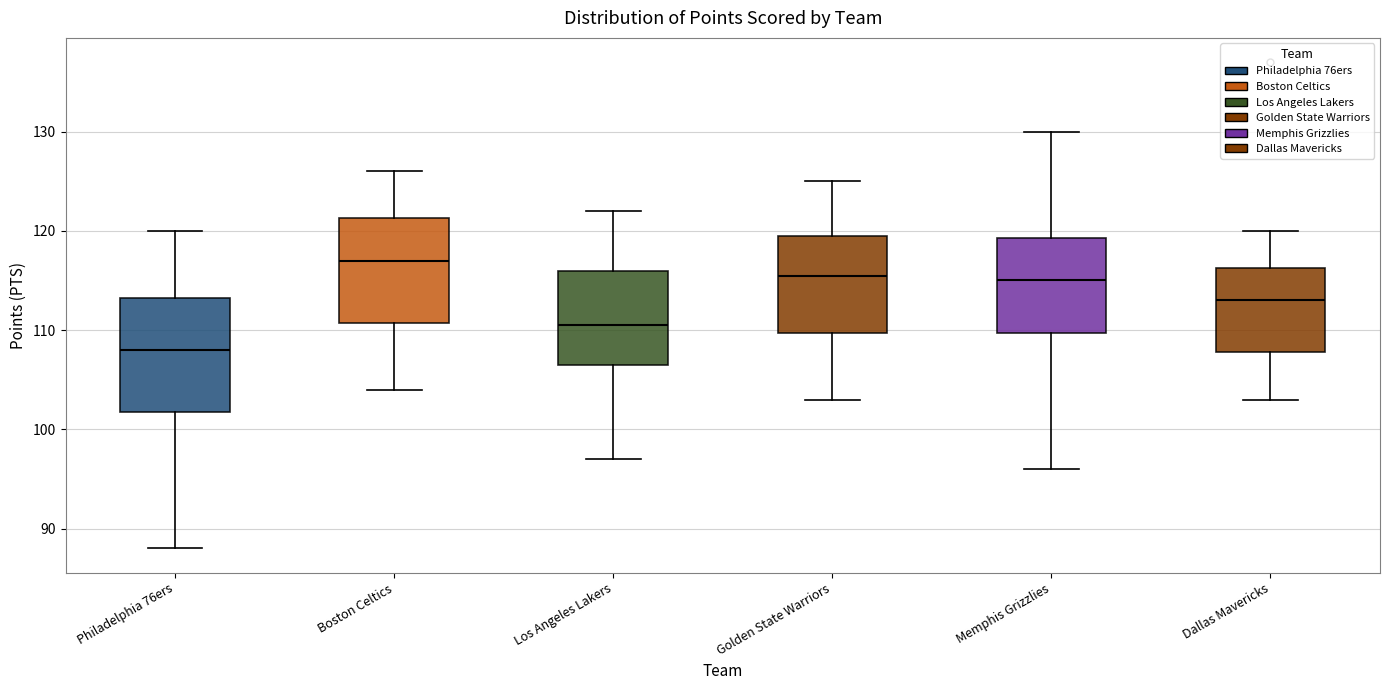

Reading left to right, transcribe this box plot: for each box, give where its median line is, the range the box spans, and where its two whiskers end, as read against the y-axis. The values are not printed on the chart, so give them approximately, as read against the axis.

Philadelphia 76ers: median 108, box 102 to 113, whiskers 88 to 120
Boston Celtics: median 117, box 111 to 121, whiskers 104 to 126
Los Angeles Lakers: median 111, box 107 to 116, whiskers 97 to 122
Golden State Warriors: median 116, box 110 to 120, whiskers 103 to 125
Memphis Grizzlies: median 115, box 110 to 119, whiskers 96 to 130
Dallas Mavericks: median 113, box 108 to 116, whiskers 103 to 120